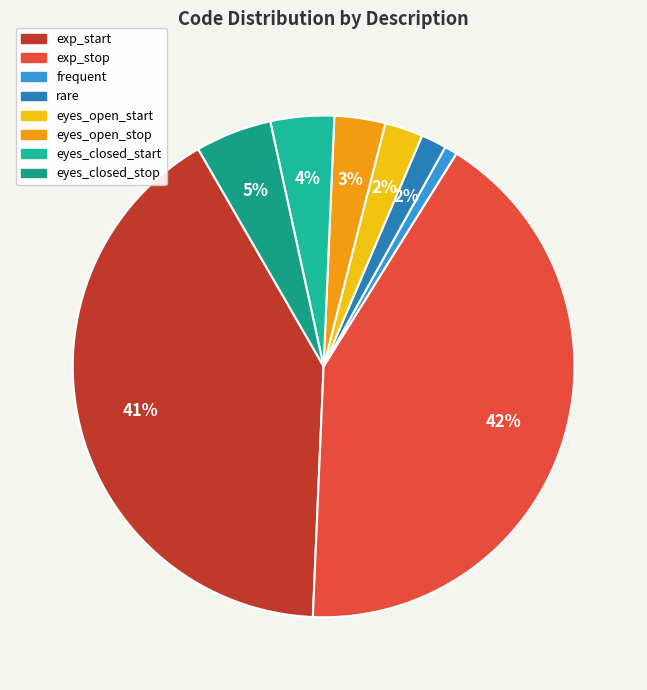

To the nearest percent, what portion does eyes_closed_start represent?

4%